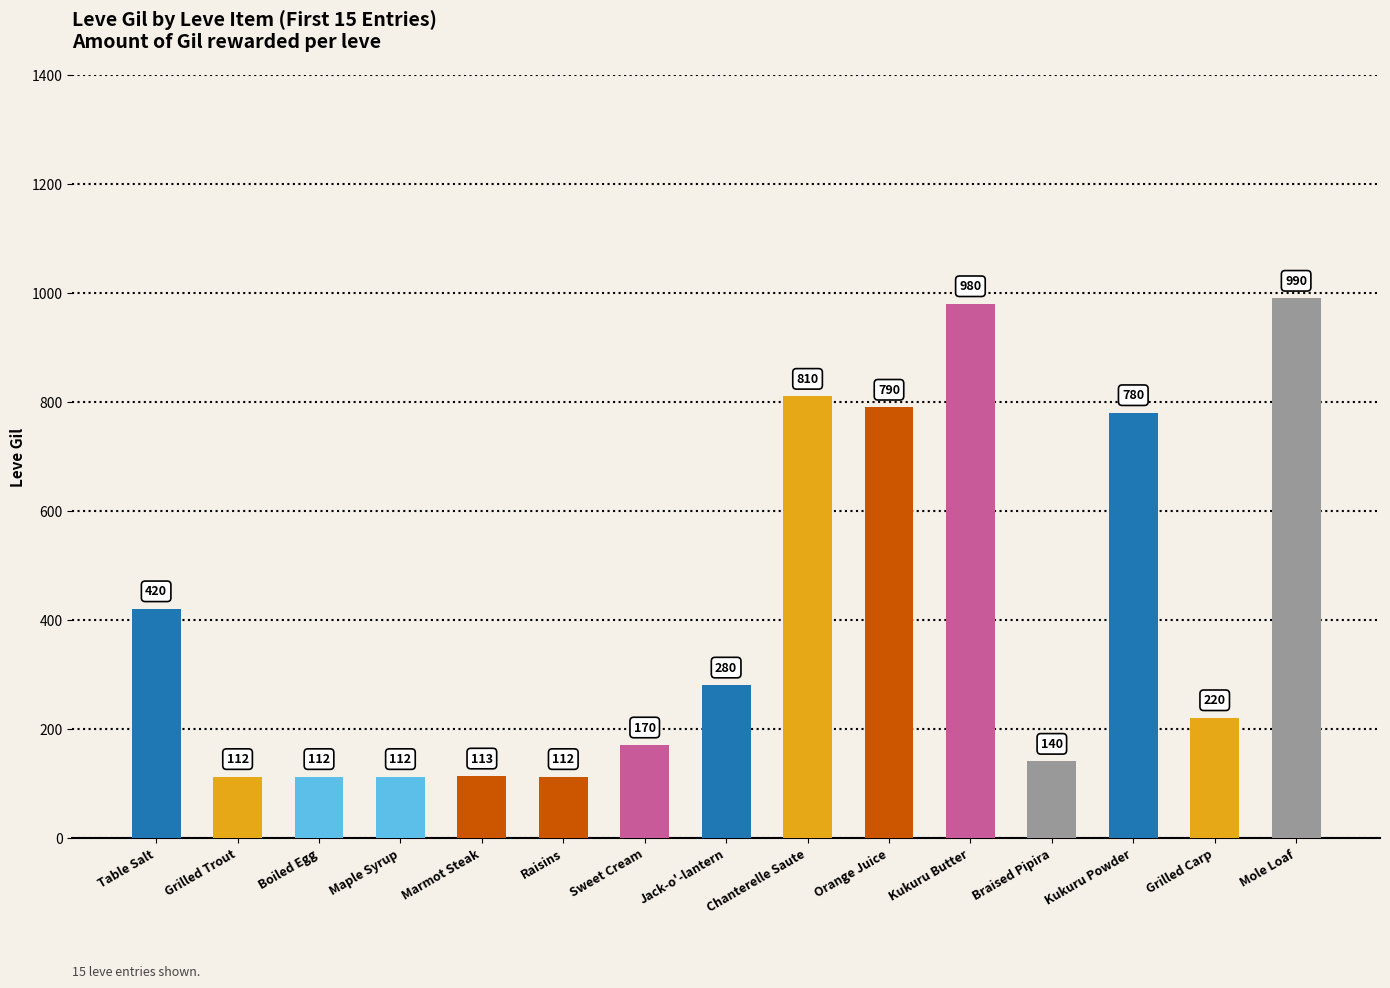

How many bars are there in total?

15